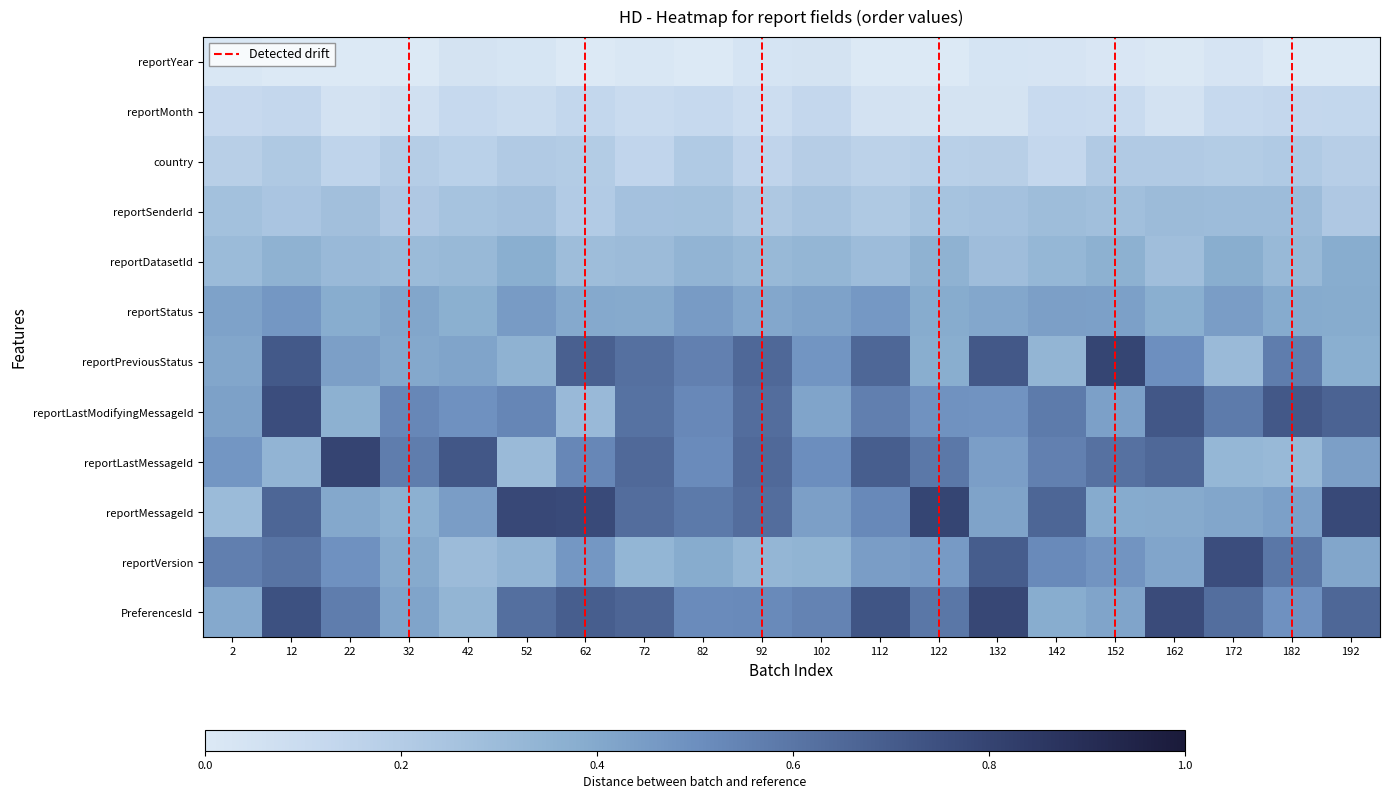

Which has a higher value, 132 or 182?

132